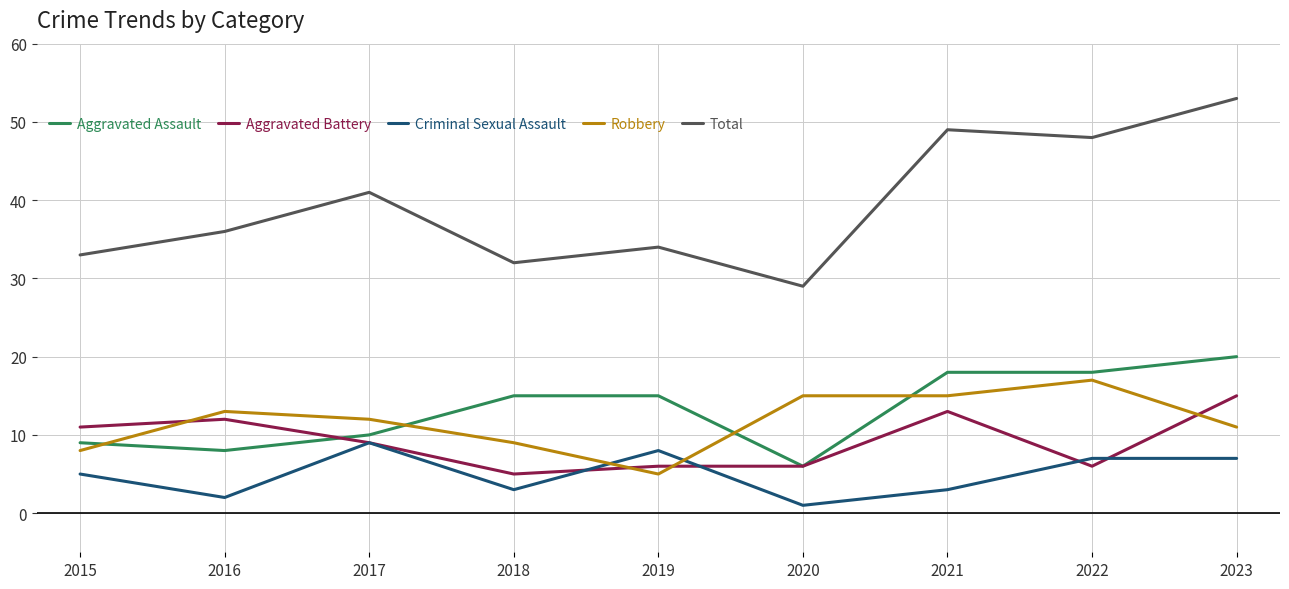

The Aggravated Assault series shows 4 at 2015. True or false?

False